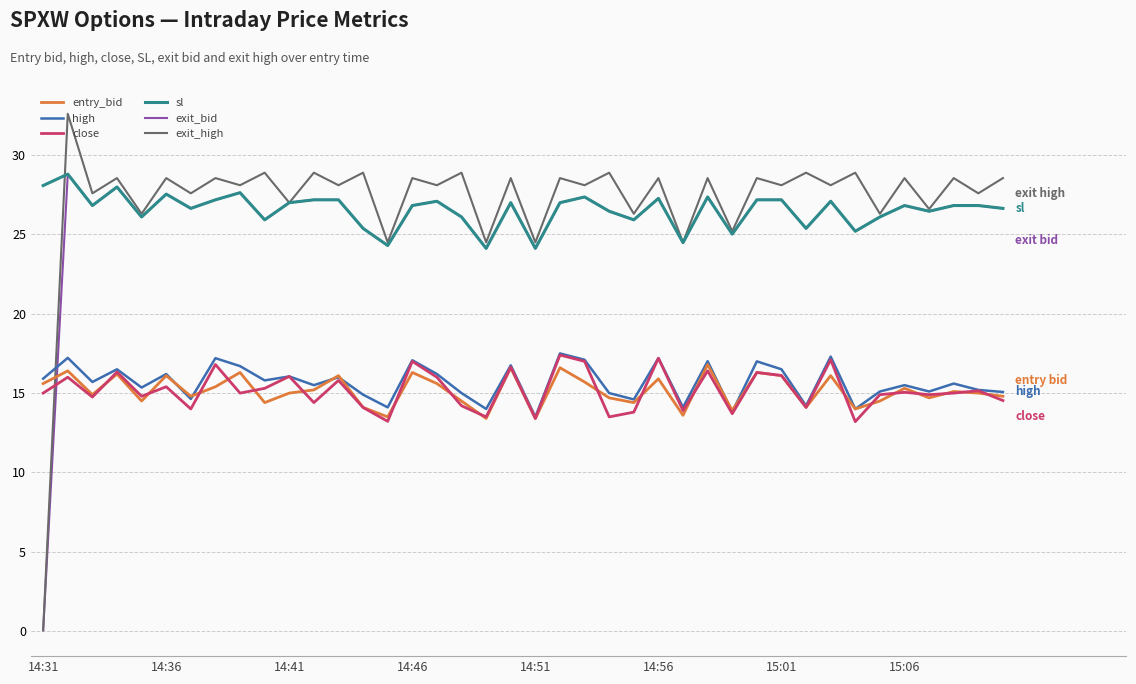

How many times do high and exit_high cross each other?

1